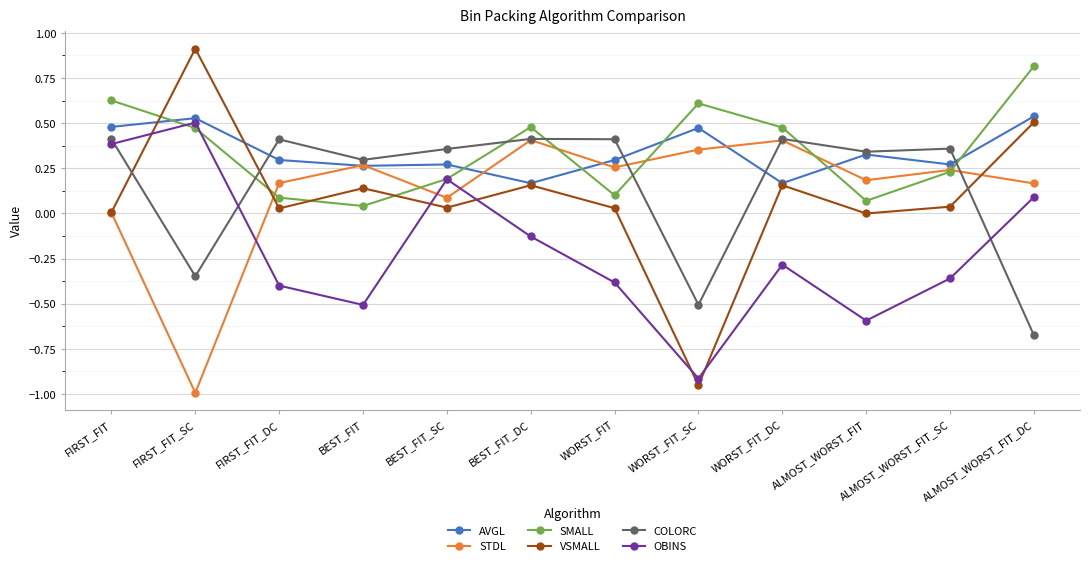

The AVGL series shows 0.2 at BEST_FIT_SC. True or false?

False